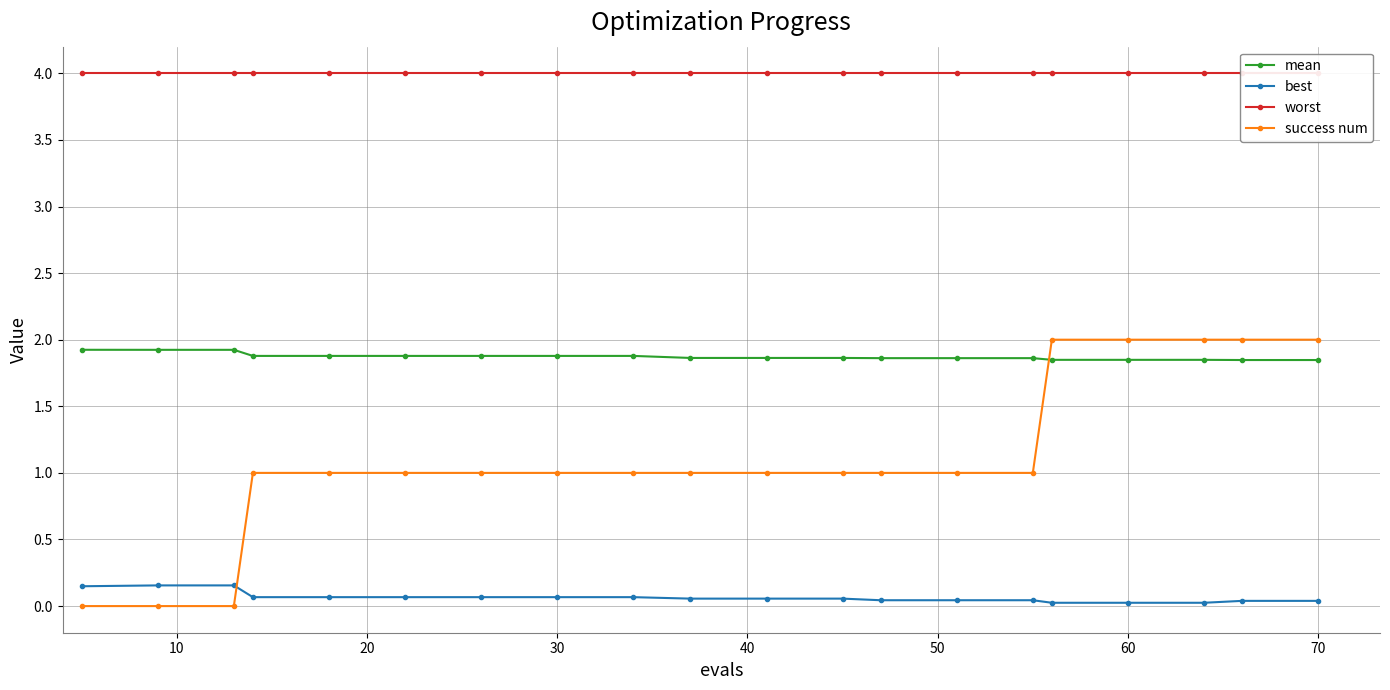

True or false: best and mean cross at least once.

False